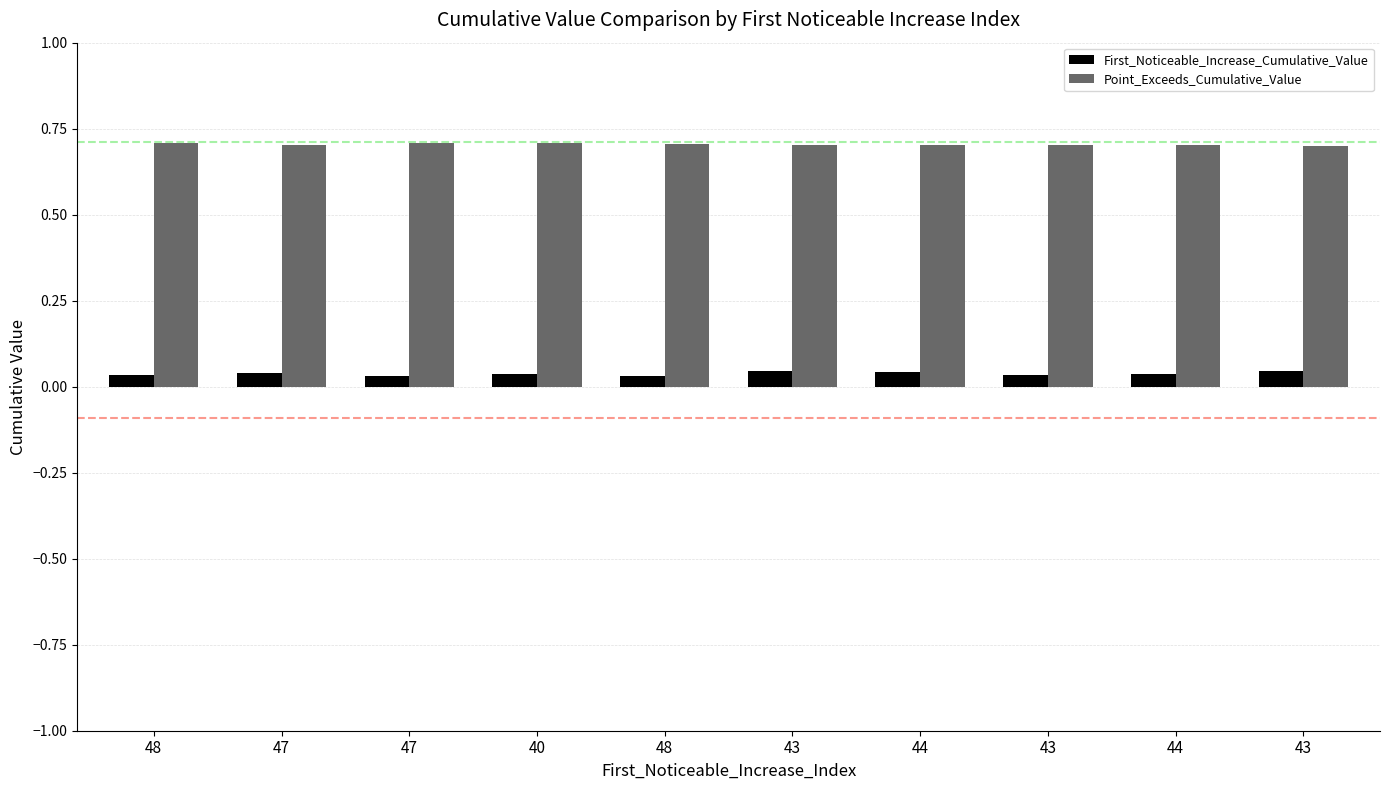

Reading left to right, extract all data points from this chart.

First_Noticeable_Increase_Cumulative_Value: 0.0	0.0	0.0	0.0	0.0	0.0	0.0	0.0	0.0	0.0
Point_Exceeds_Cumulative_Value: 0.7	0.7	0.7	0.7	0.7	0.7	0.7	0.7	0.7	0.7